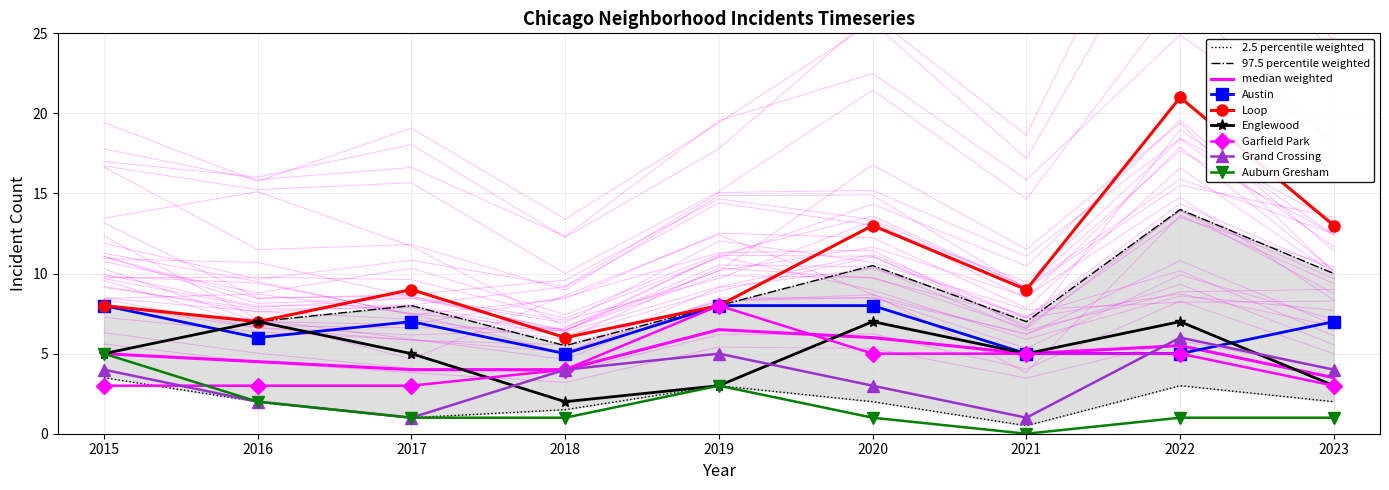

Reading left to right, extract all data points from this chart.

Austin: 8	6	7	5	8	8	5	5	7
Loop: 8	7	9	6	8	13	9	21	13
Englewood: 5	7	5	2	3	7	5	7	3
Garfield Park: 3	3	3	4	8	5	5	5	3
Grand Crossing: 4	2	1	4	5	3	1	6	4
Auburn Gresham: 5	2	1	1	3	1	0	1	1